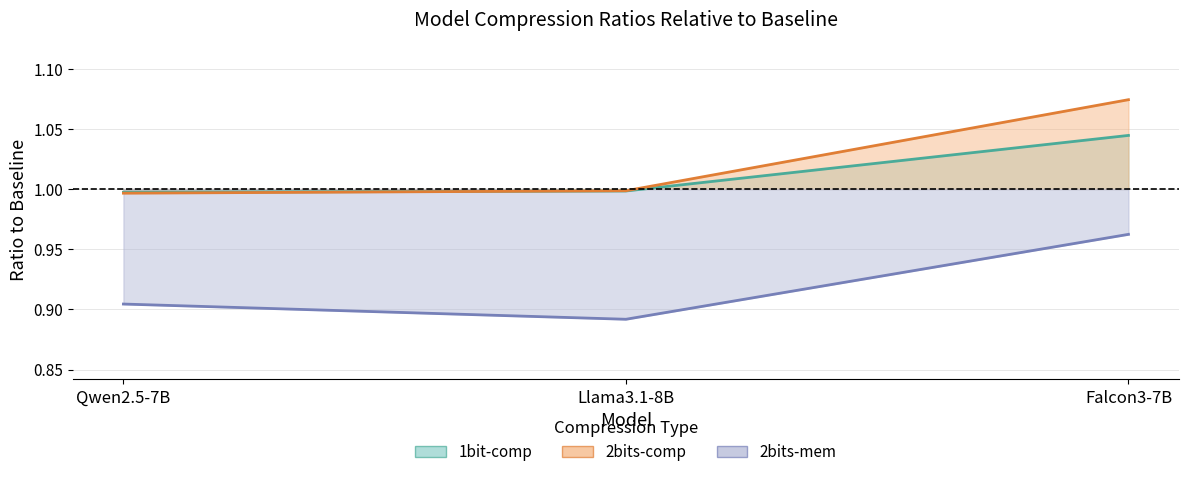

How many lines are shown in the chart?

3